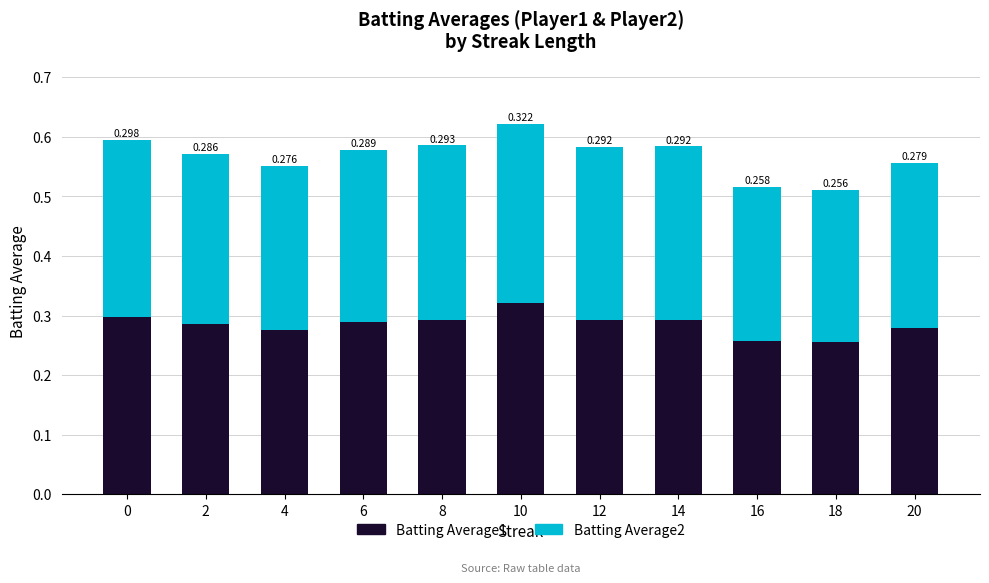

Rank the series by their average value, from lowest to highest.

Batting Average2, Batting Average1